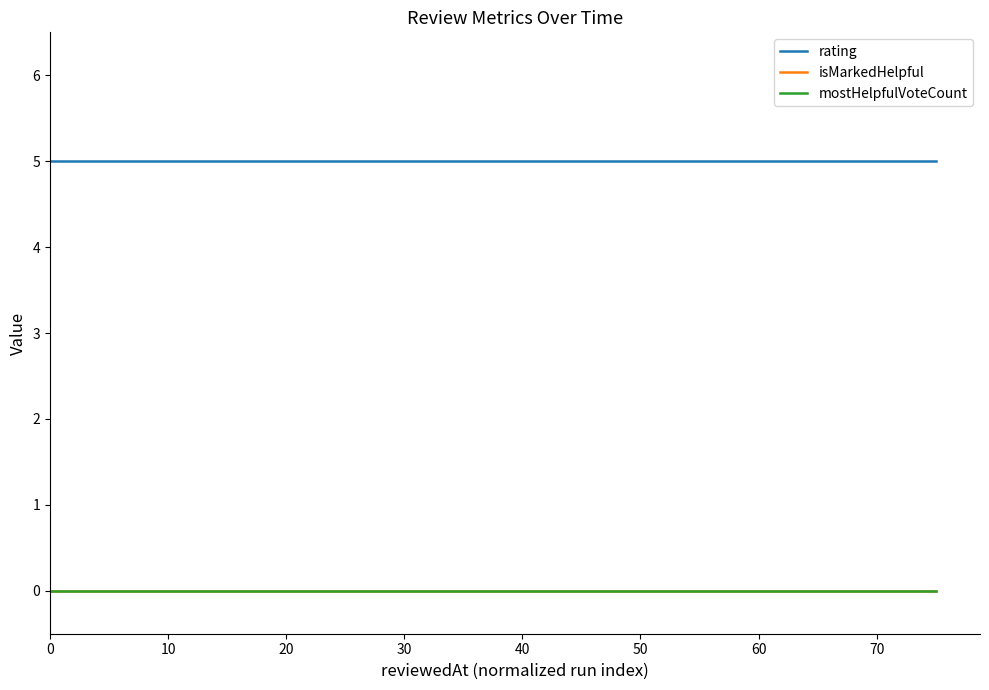

True or false: mostHelpfulVoteCount has more than 0 interior local peaks.

False